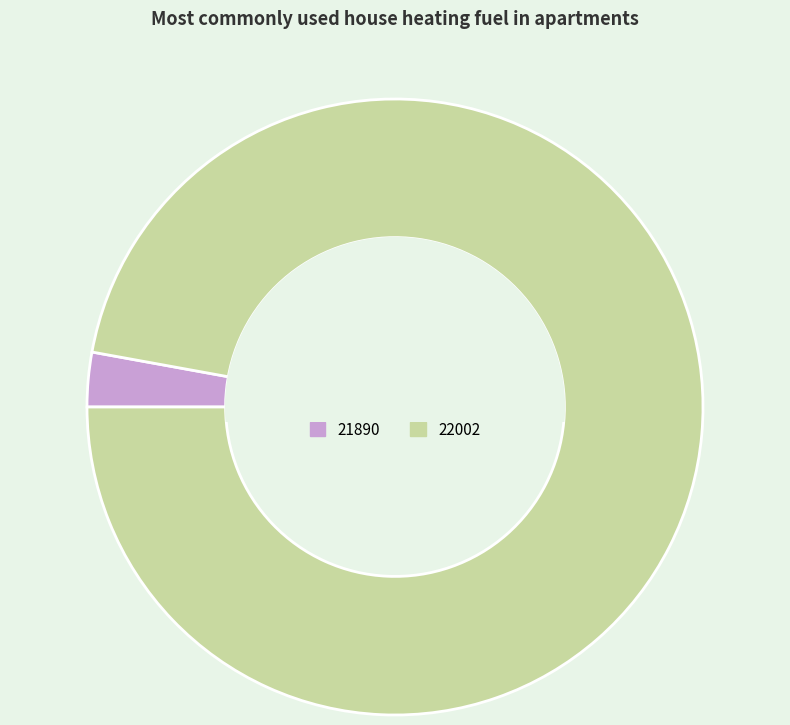

Do 21890 and 22002 together represent more than half of the pie?

Yes